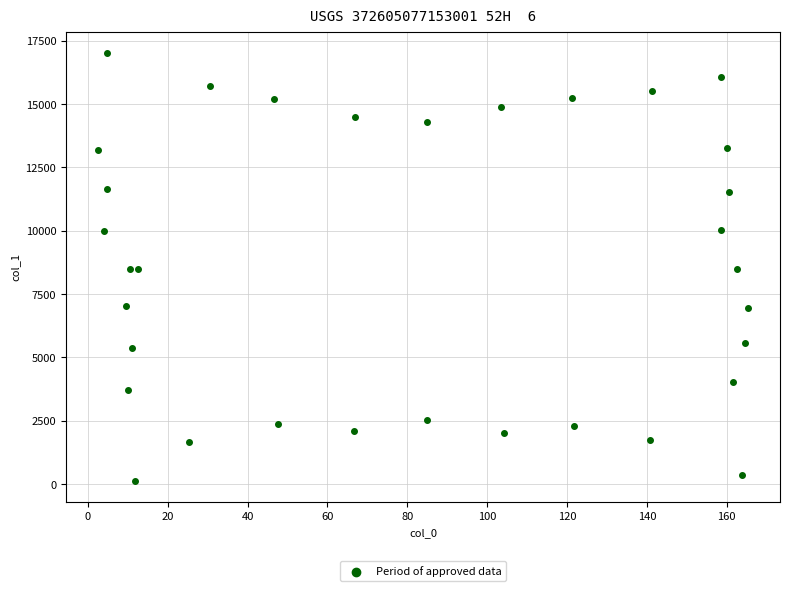

What is the range of Y values (max minus min)?

16876.6